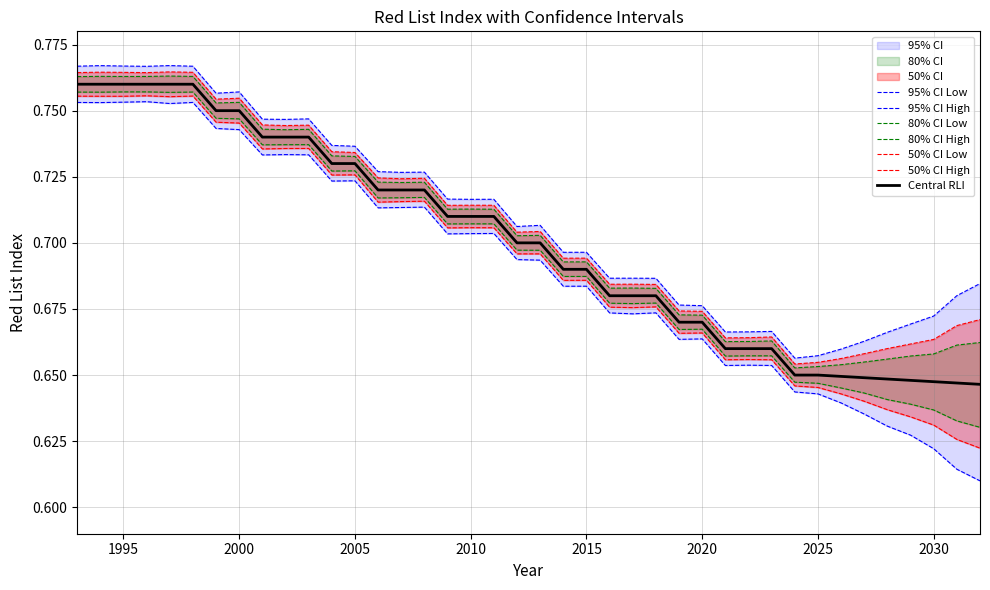

Is the value of 80% CI Low at 2030 greater than the value of 95% CI High at 2007?

No